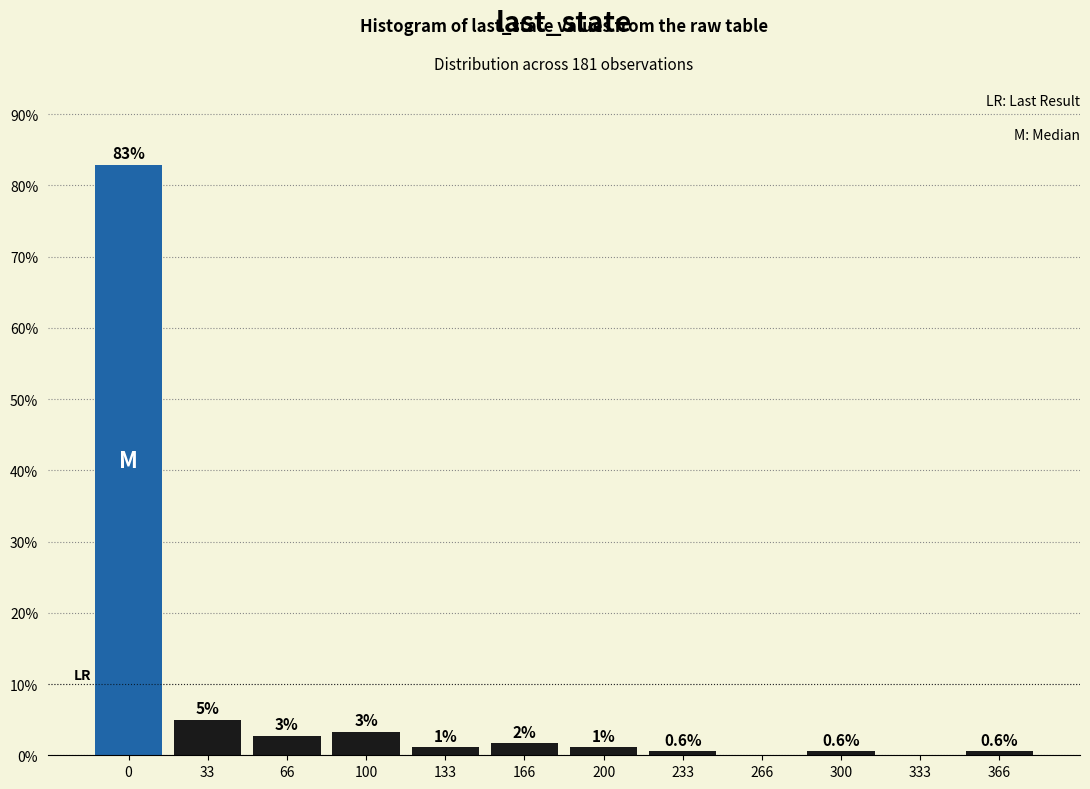

What is the approximate value at 300?

0.6